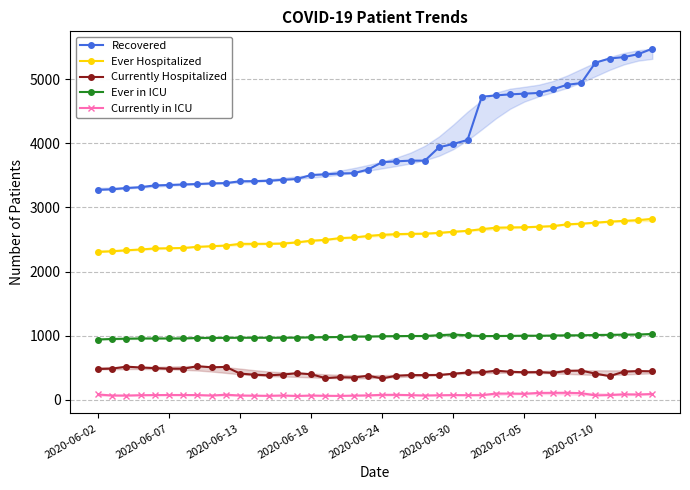

What is the approximate value of Ever in ICU at 16, to the nearest 10?

980